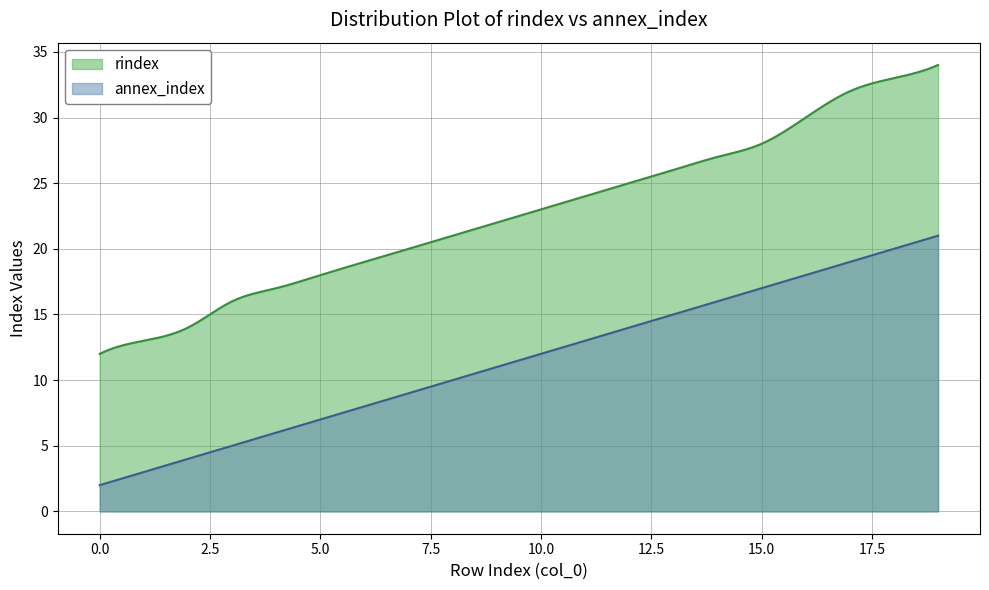

True or false: rindex and annex_index intersect in this chart.

False